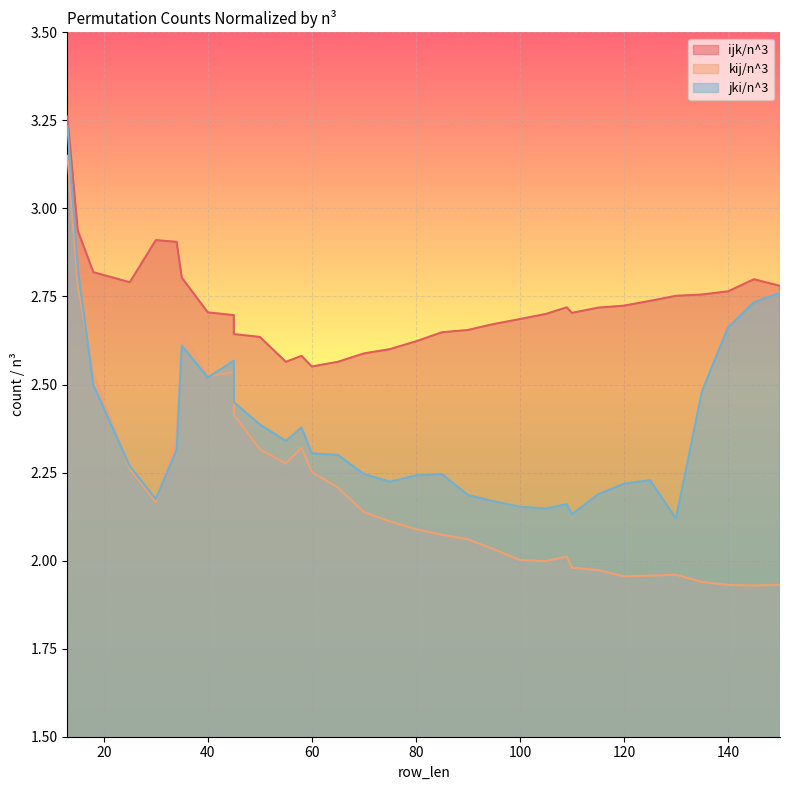

Which category has the highest value in the jki/n^3 series?

13